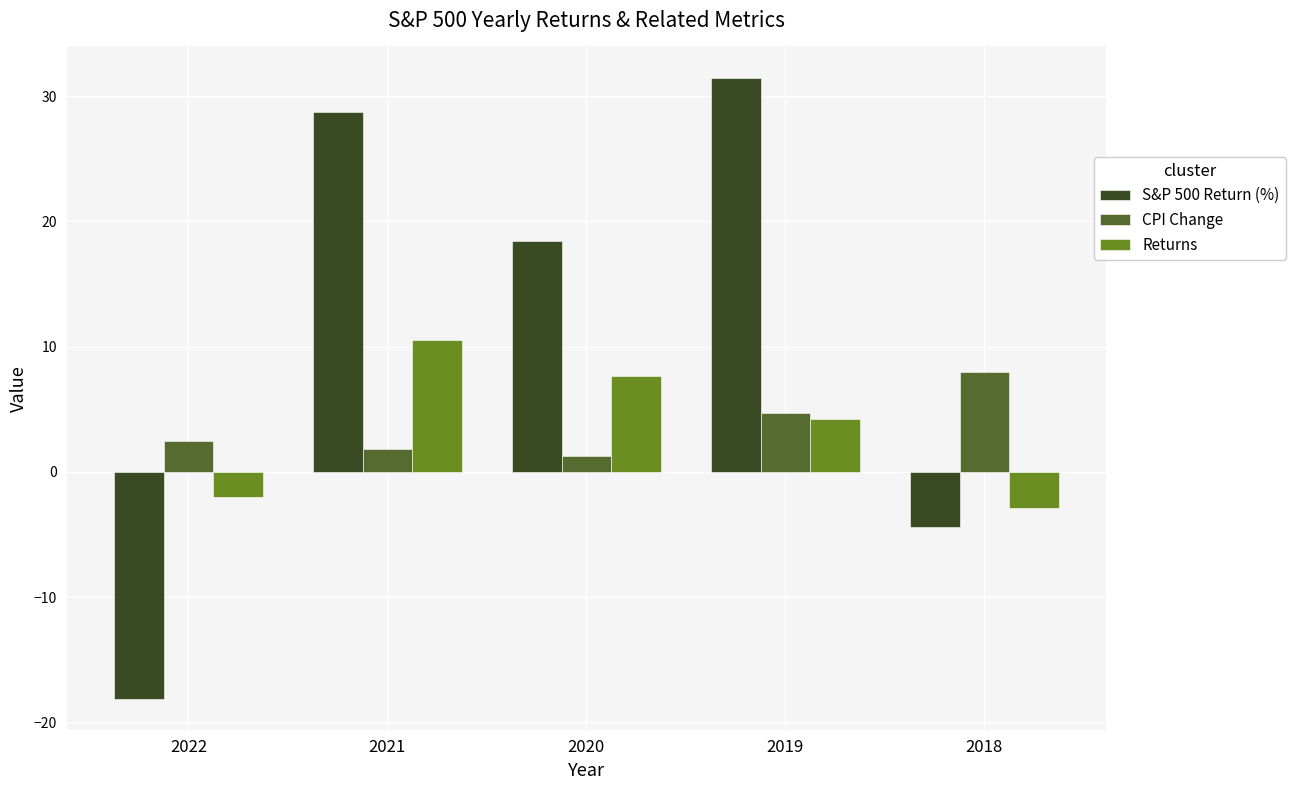

Which category has the lowest value in the Returns series?

2018